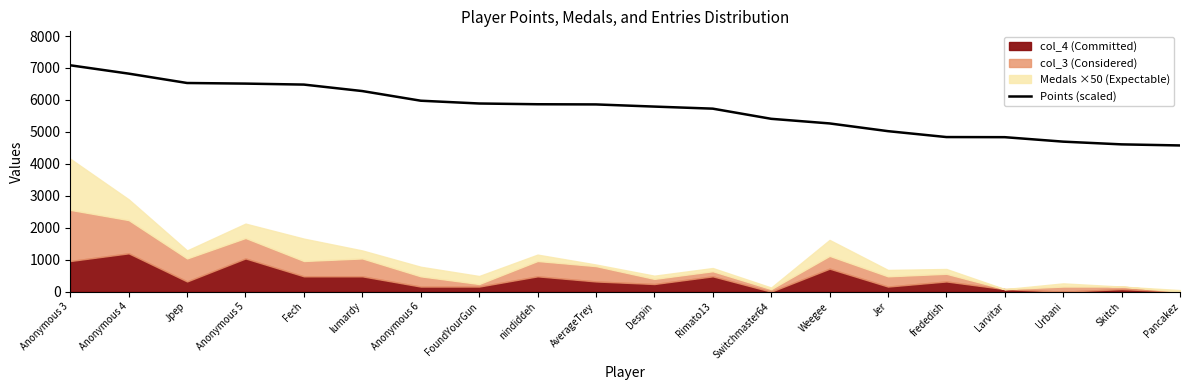

Rank the categories by value from highest to lowest.

Anonymous 3, Anonymous 4, Jpep, Anonymous 5, Fech, lumardy, Anonymous 6, FoundYourGun, nindiddeh, AverageTrey, Despin, Rimato13, Switchmaster64, Weegee, Jer, frededish, Larvitar, Urbani, Skitch, Pancakez